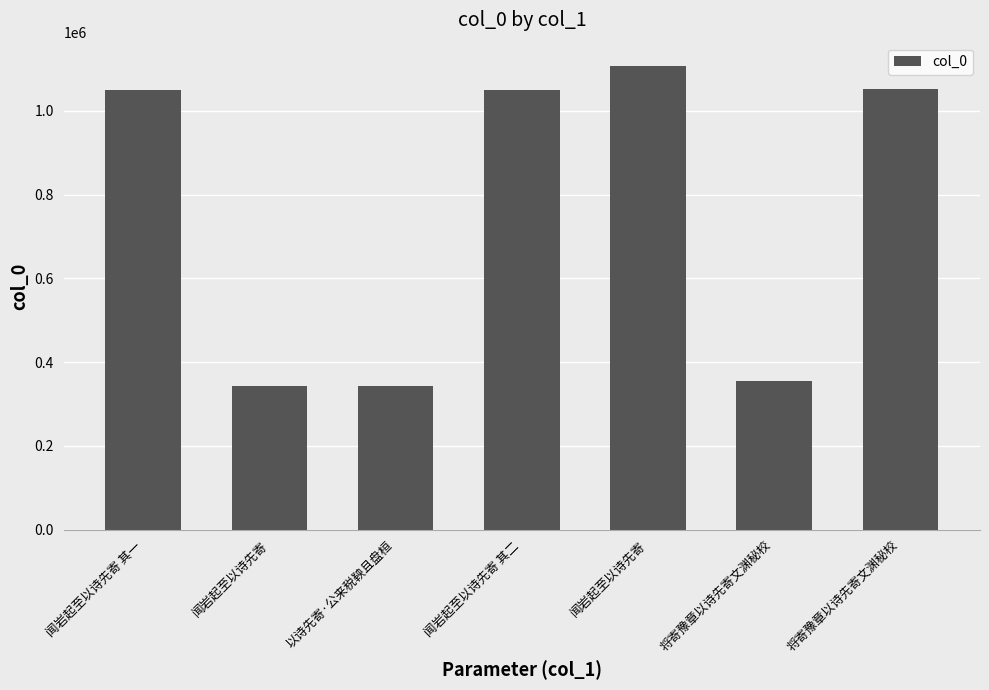

How many distinct data groups are displayed?

1